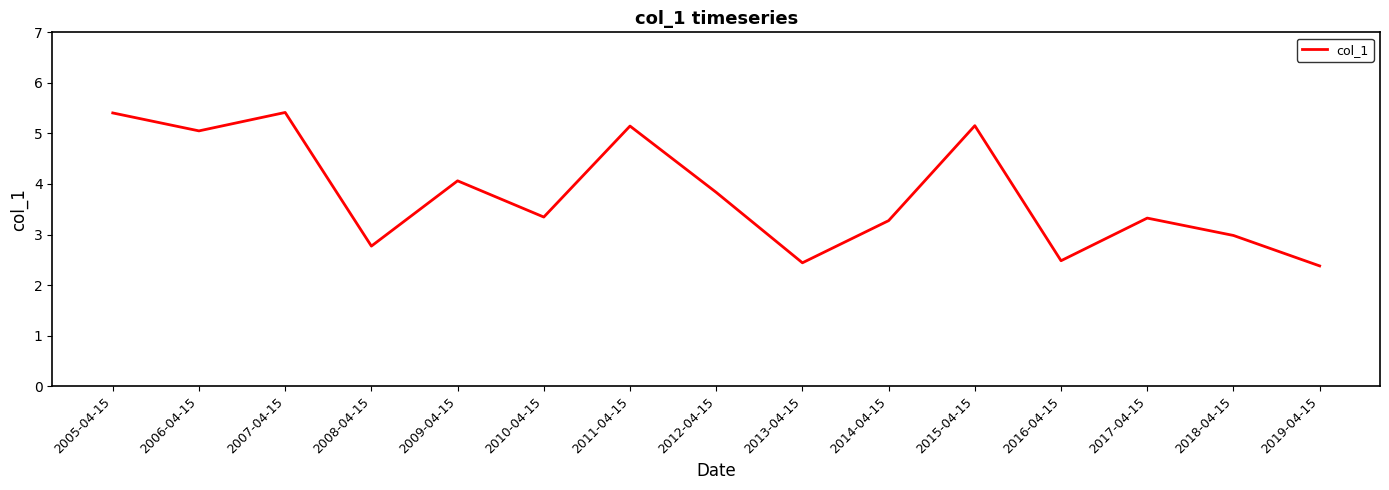

The chart shows a value of 1.4 at 2017-04-15. True or false?

False